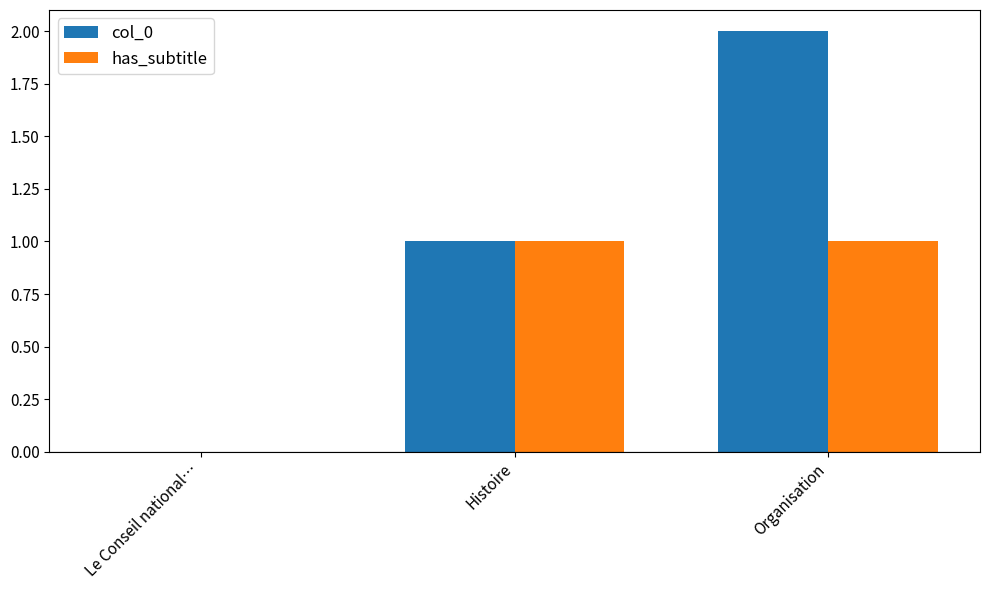

What are all the series names shown in the legend?

col_0, has_subtitle